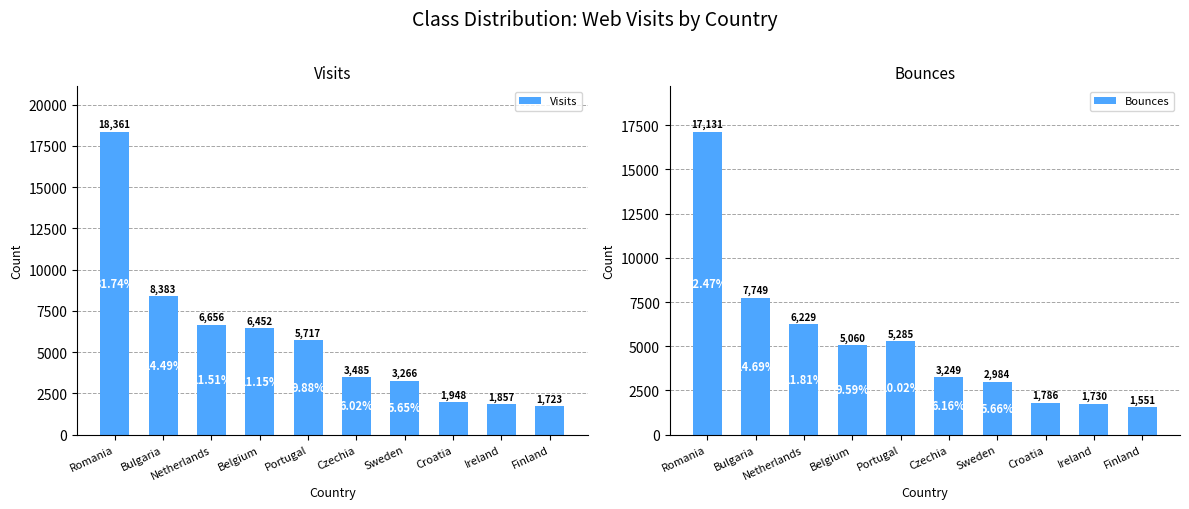

Which series changed the most between Netherlands and Sweden?

Visits